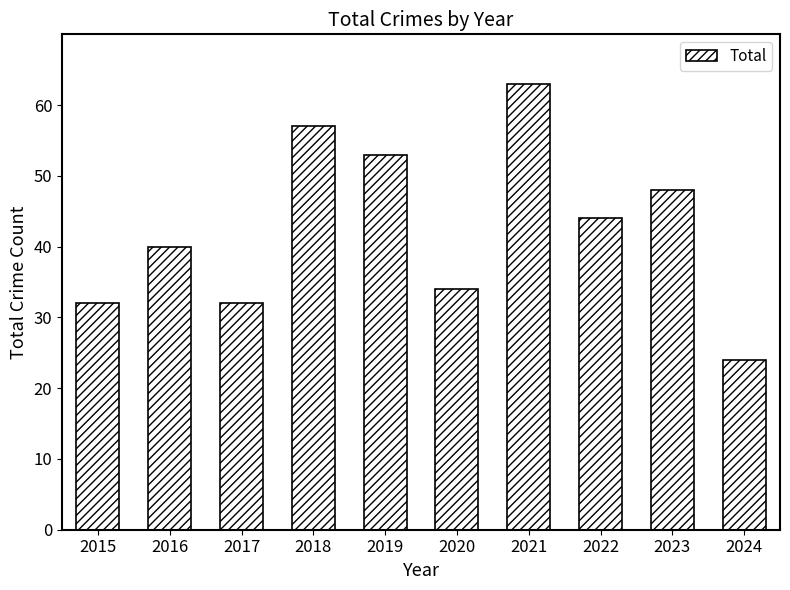

What is the value of the 6th bar from the left?

34